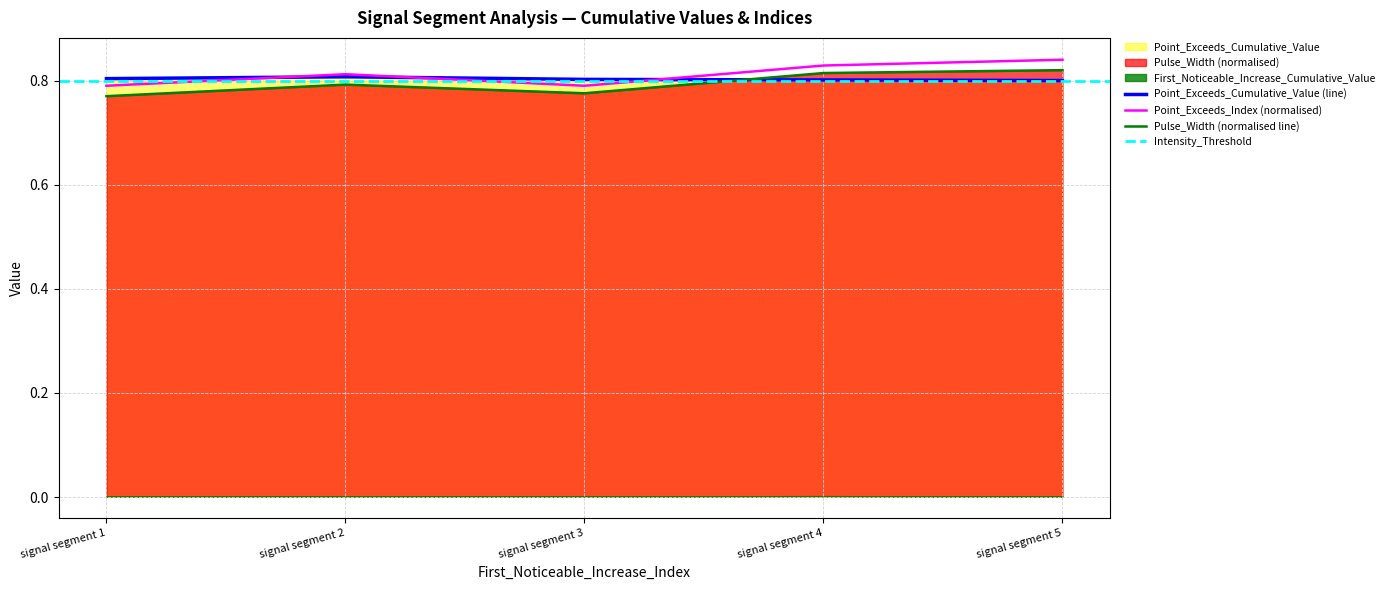

Does the chart have visible grid lines?

Yes